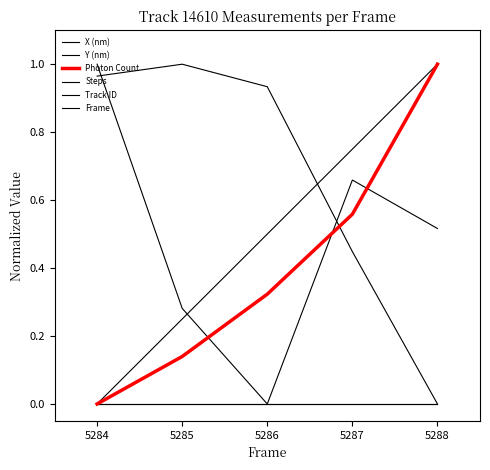

List the series in order of their peak value, lowest first.

Steps, Track ID, X (nm), Y (nm), Photon Count, Frame